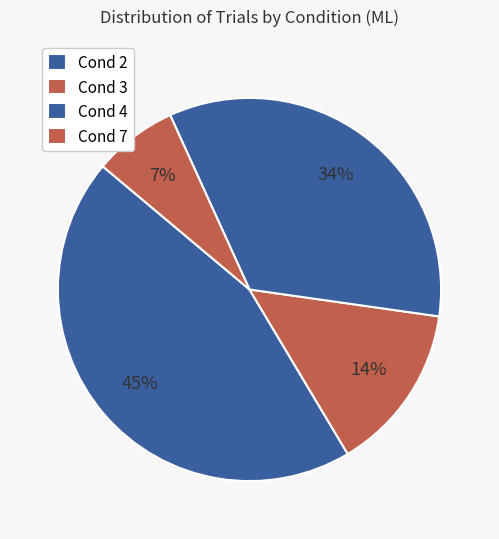

Count the number of slices in the pie.

4